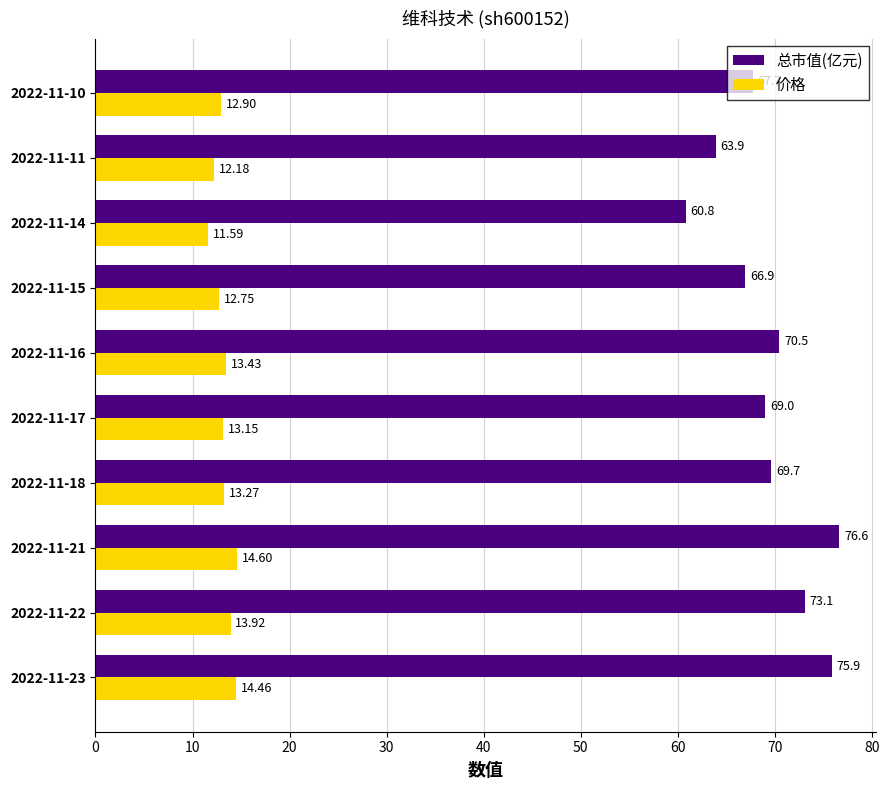

How many categories are shown in the chart?

10